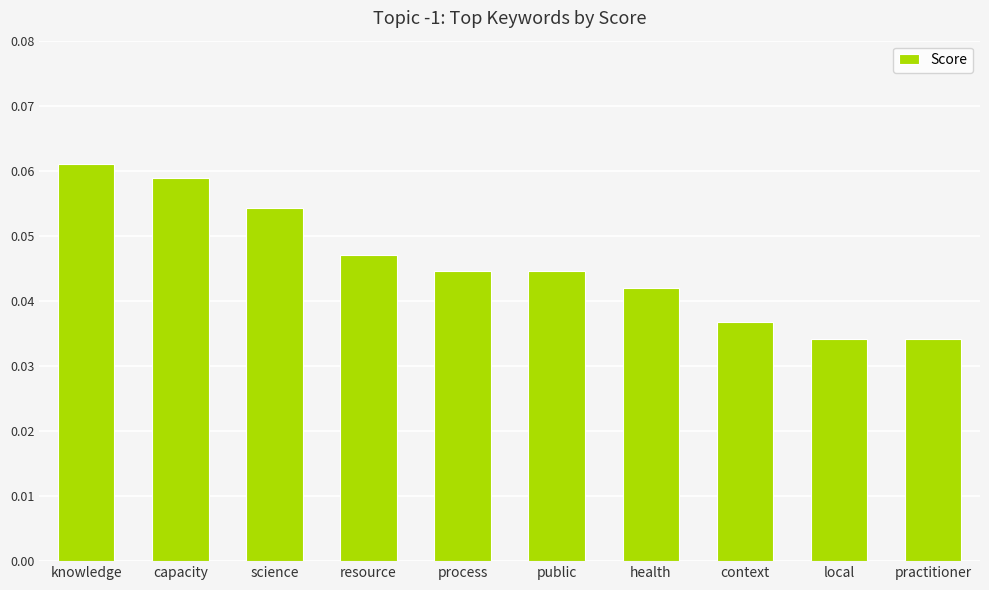

The value at health is 0.1. True or false?

False